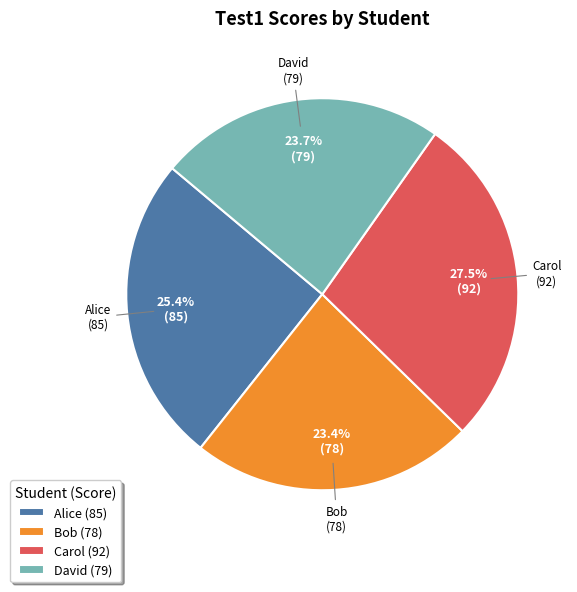

Is there a majority slice in this chart?

No